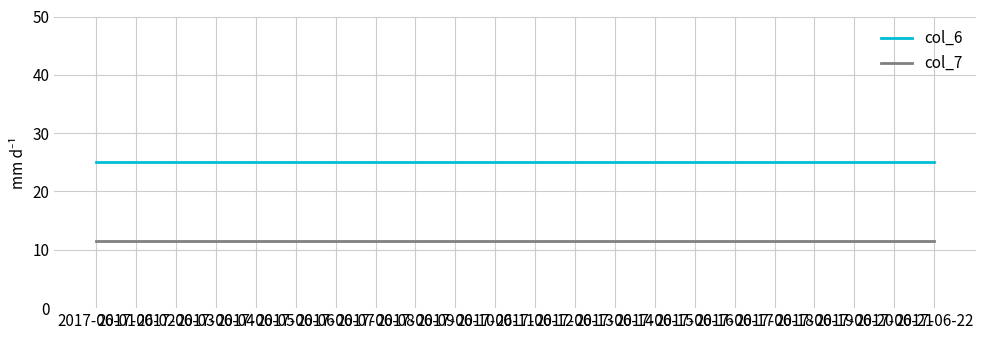

Reading left to right, list all the values displayed in this chart.

col_6: 25.0	25.0	25.0	25.0	25.0	25.0	25.0	25.0	25.0	25.0	25.0	25.0	25.0	25.0	25.0	25.0	25.0	25.0	25.0	25.0	25.0	25.0
col_7: 11.5	11.5	11.5	11.5	11.5	11.5	11.5	11.5	11.5	11.5	11.5	11.5	11.5	11.5	11.5	11.5	11.5	11.5	11.5	11.5	11.5	11.5